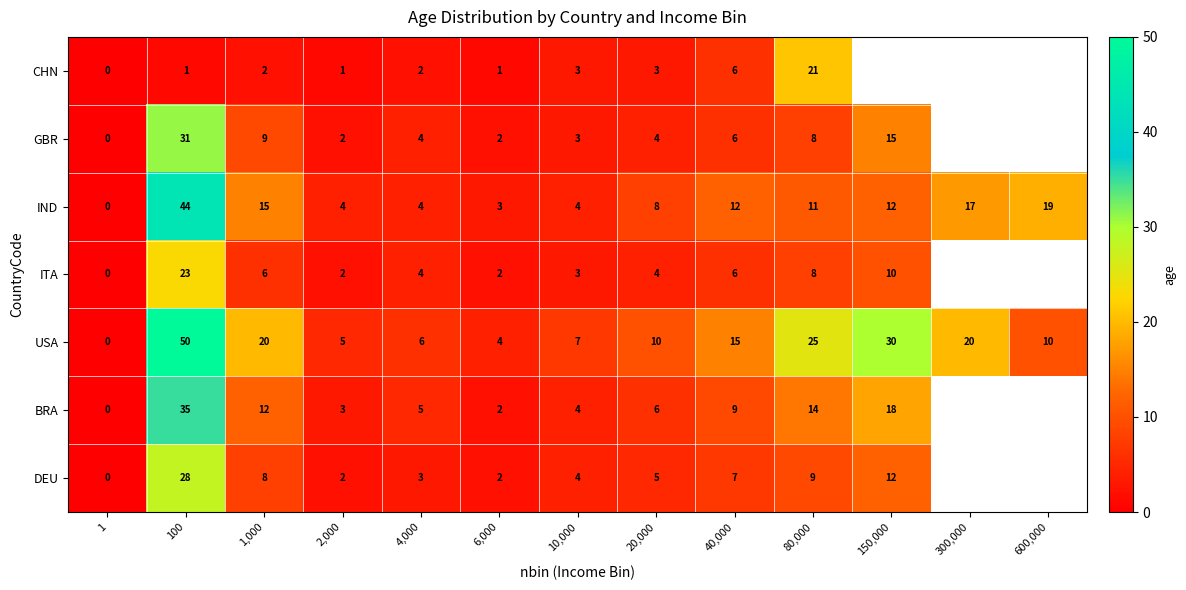

Which series has the largest range (max minus min)?

row_4